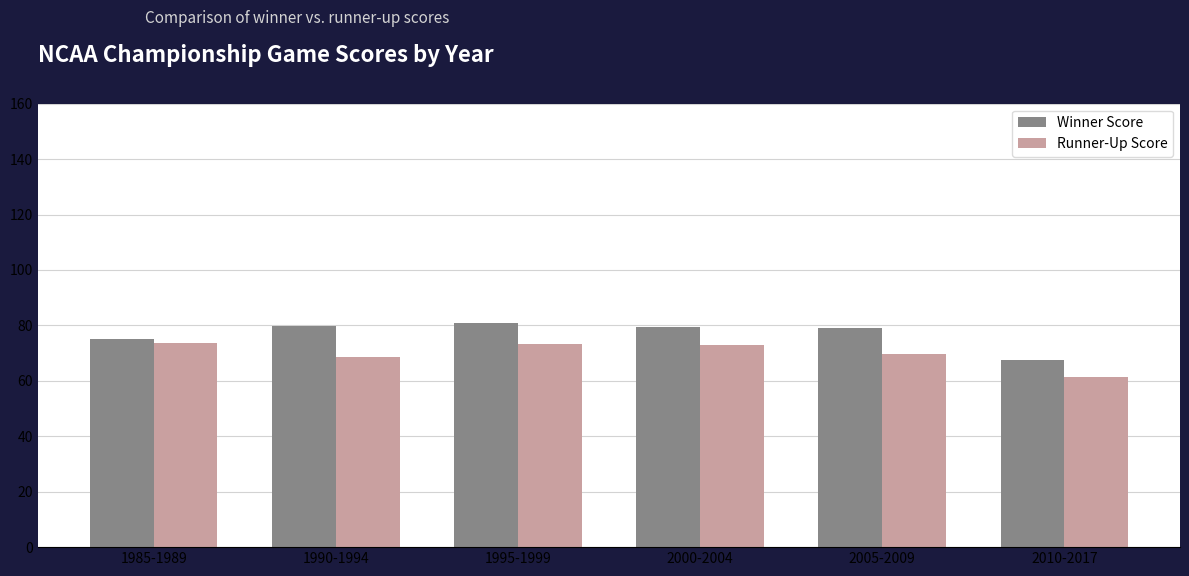

What is the difference between the highest and lowest values at 2005-2009?

9.4